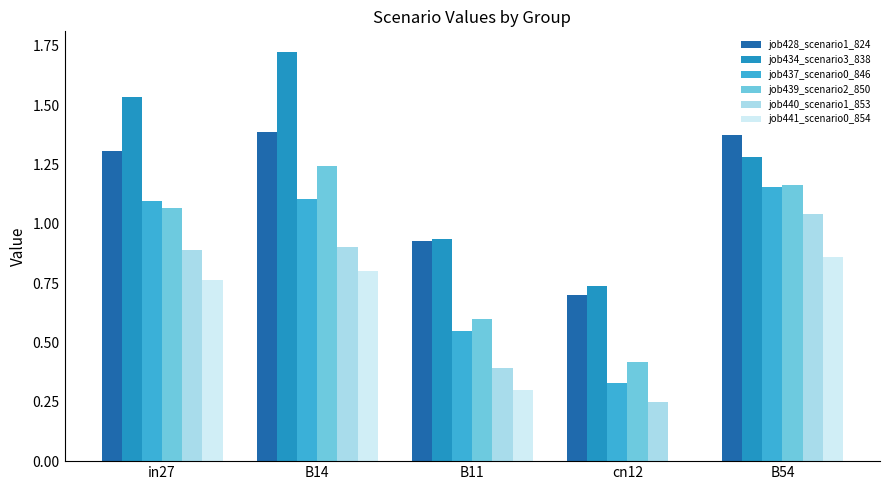

At which label is job434_scenario3_838 closest to 1?

B11